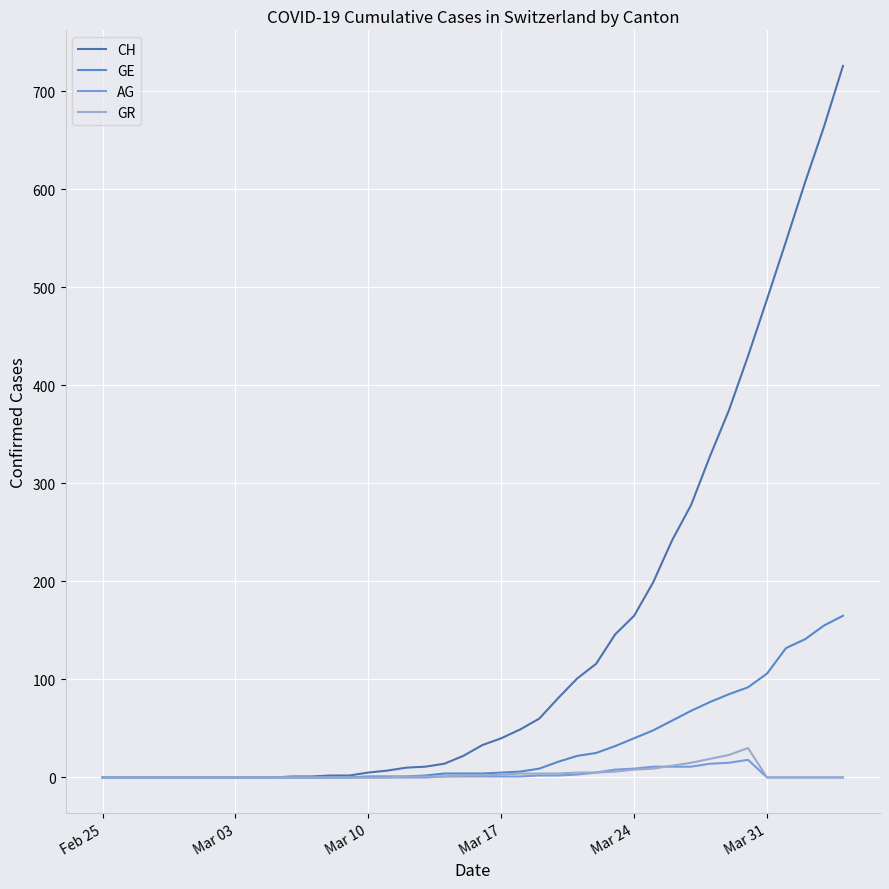

True or false: CH and GR intersect in this chart.

False